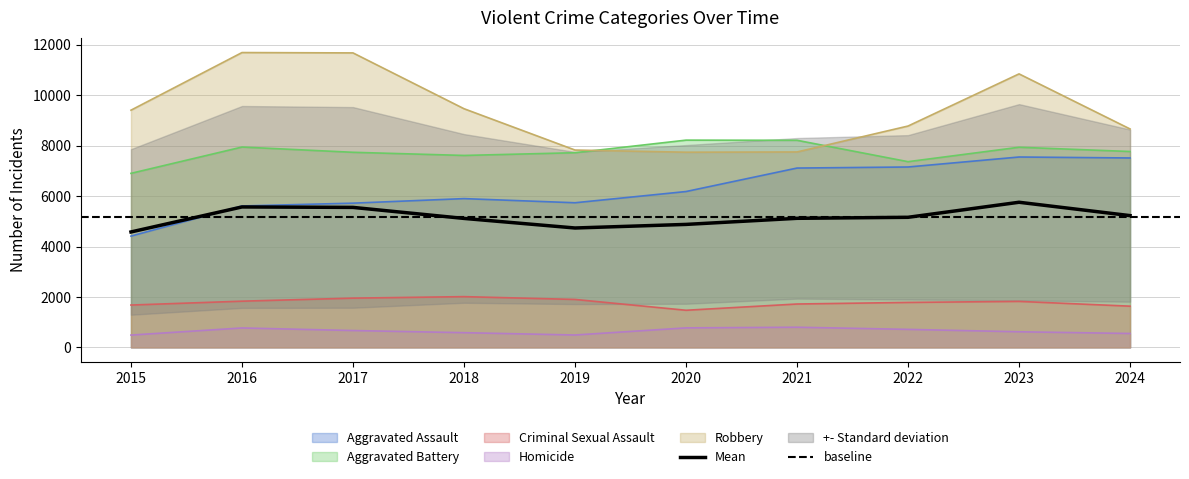

At which label does Robbery reach its minimum?

2020